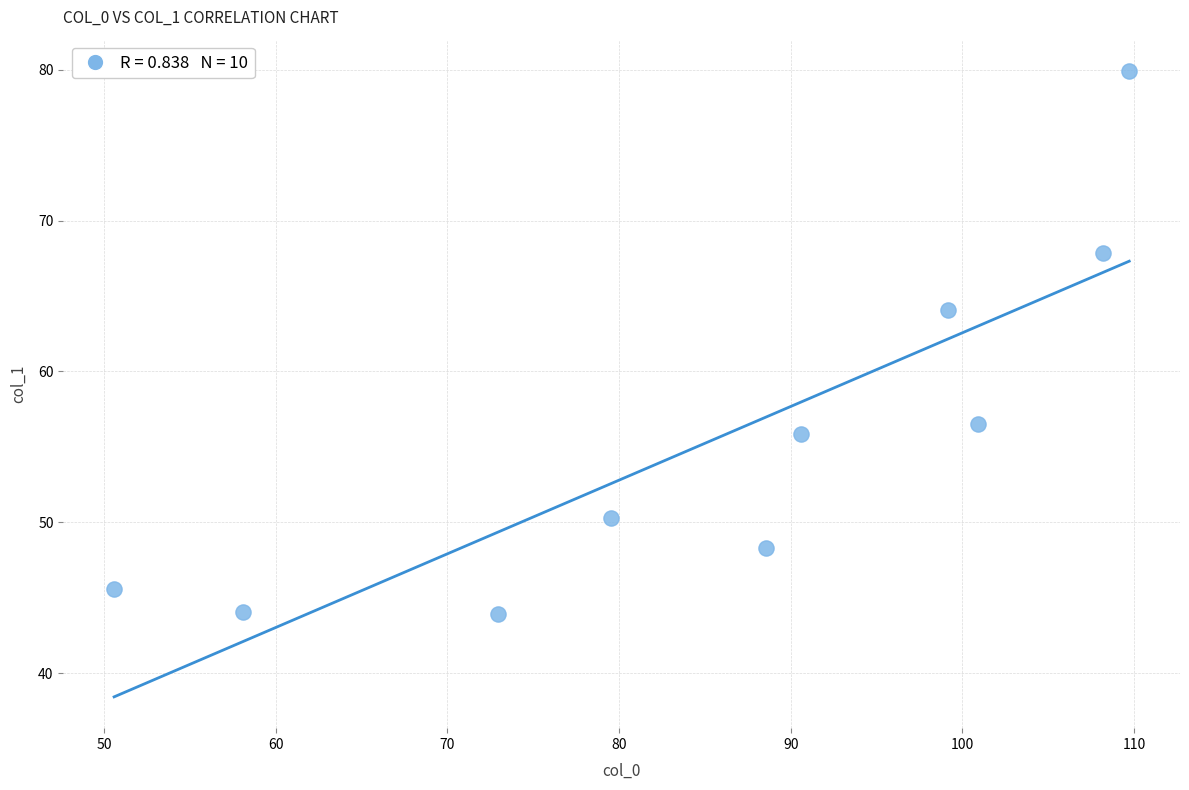

What is the range of X values (max minus min)?

59.1